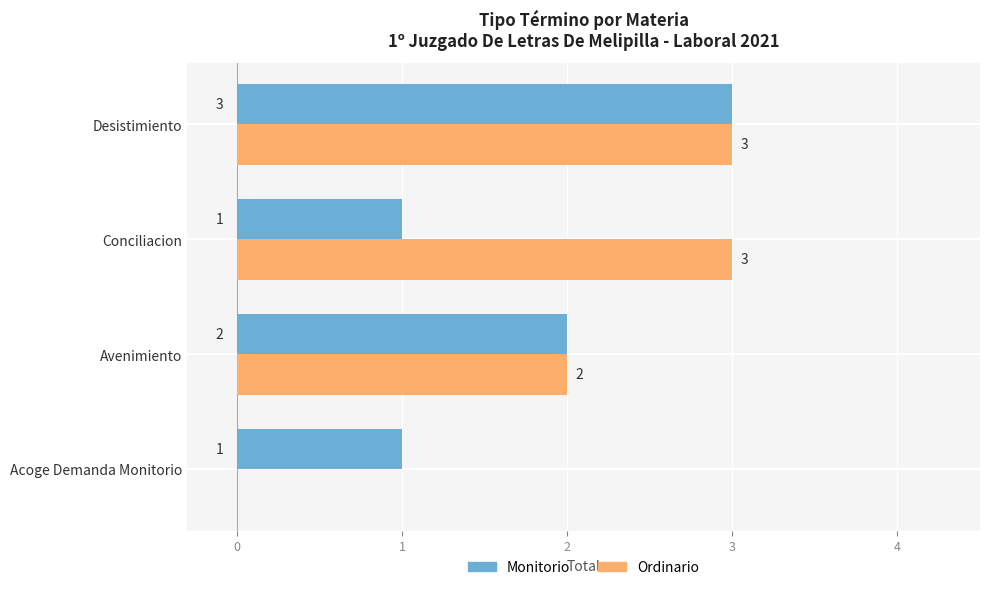

What is the sum of the Monitorio values at Desistimiento and Conciliacion?

4